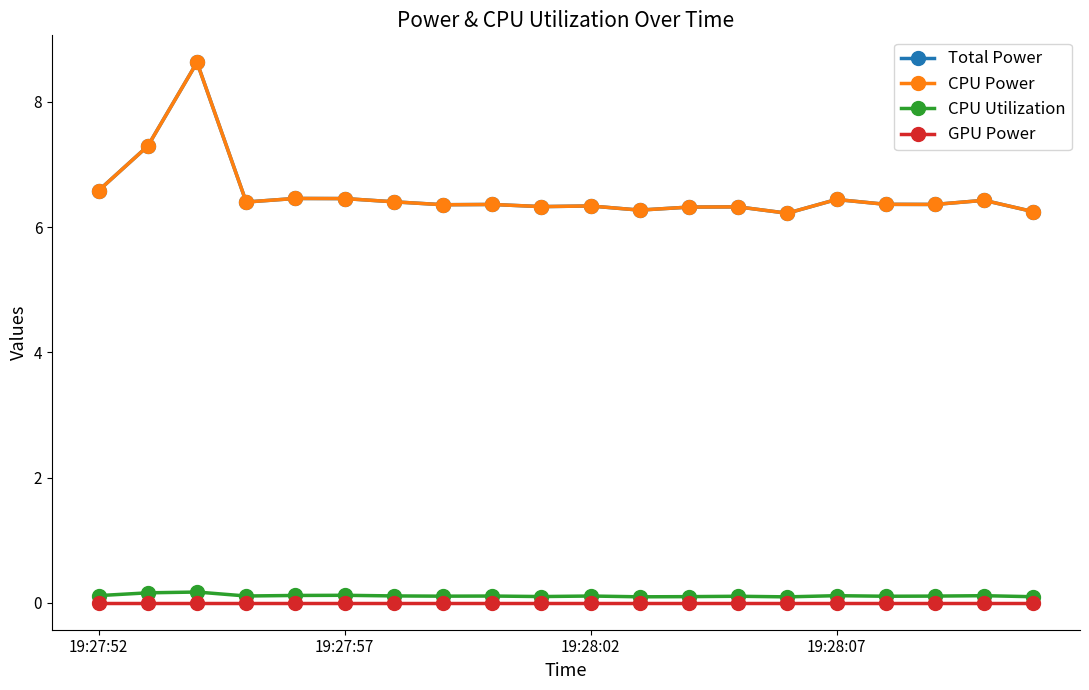

Which series has the largest total across all categories?

Total Power